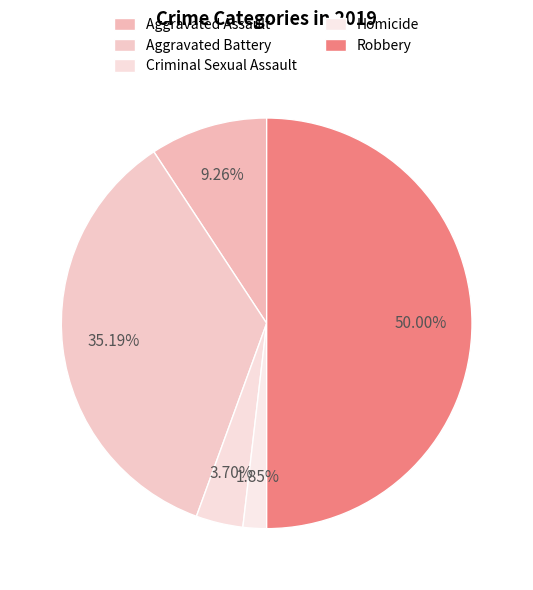

Approximately how many times larger is the value at Criminal Sexual Assault compared to Robbery?

0.1